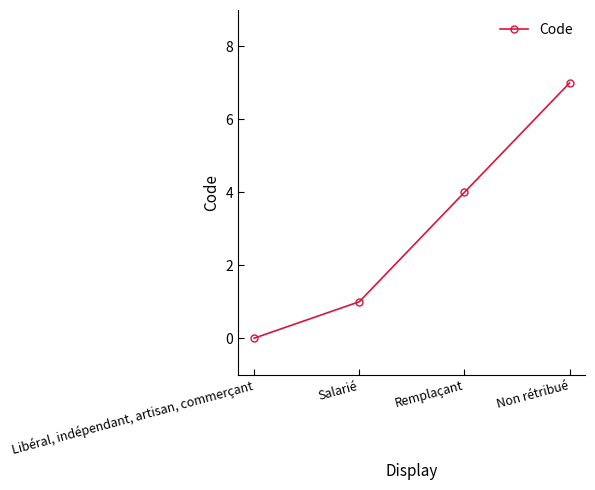

Count the number of categories in the chart.

4